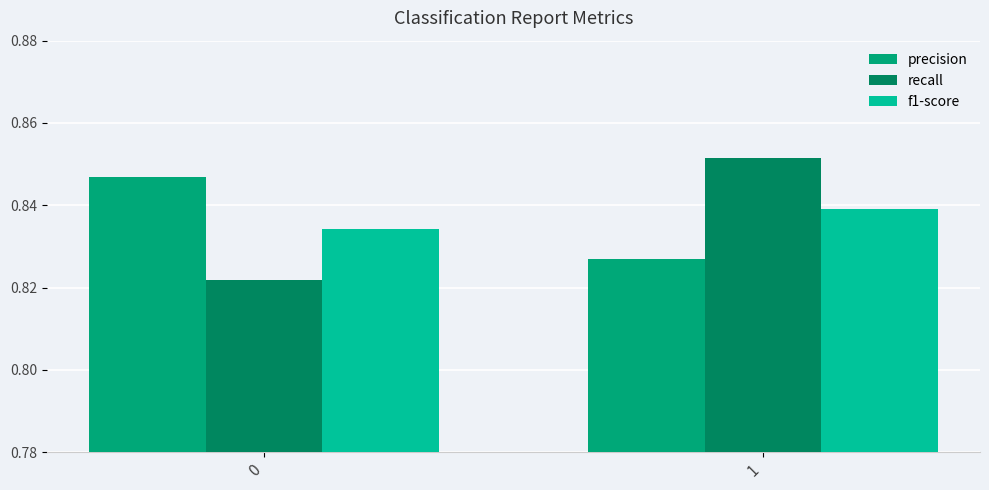

What is the total value across all series at 0?

2.5